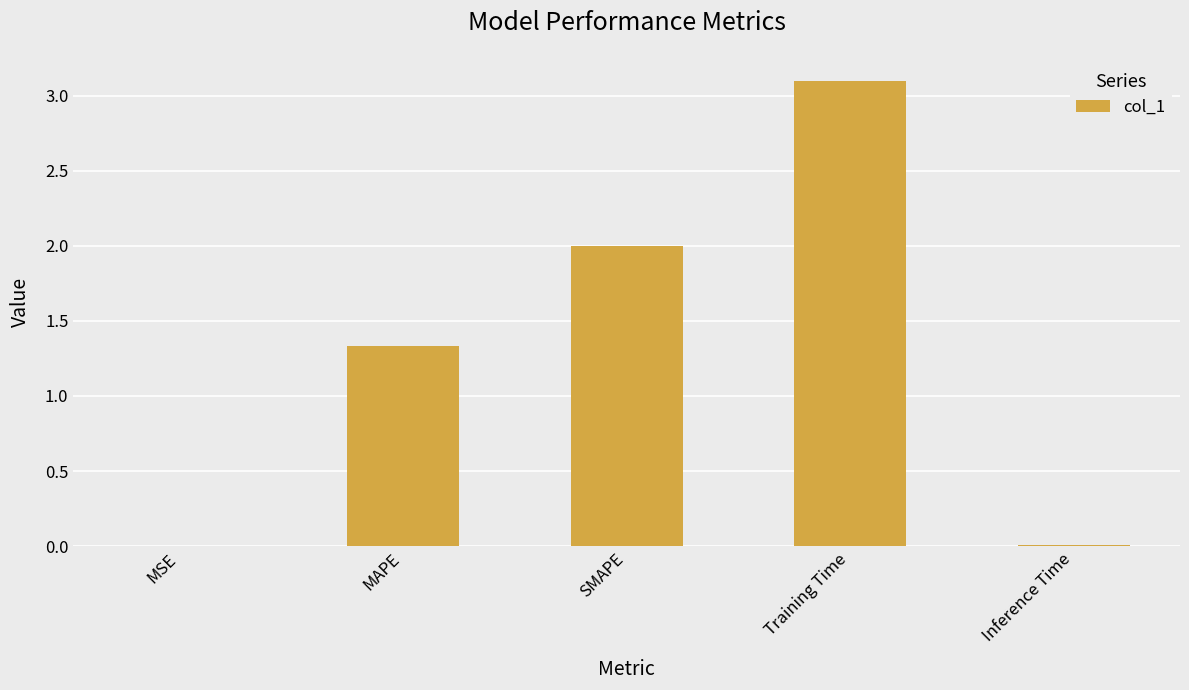

The value at SMAPE is 2.0. True or false?

True